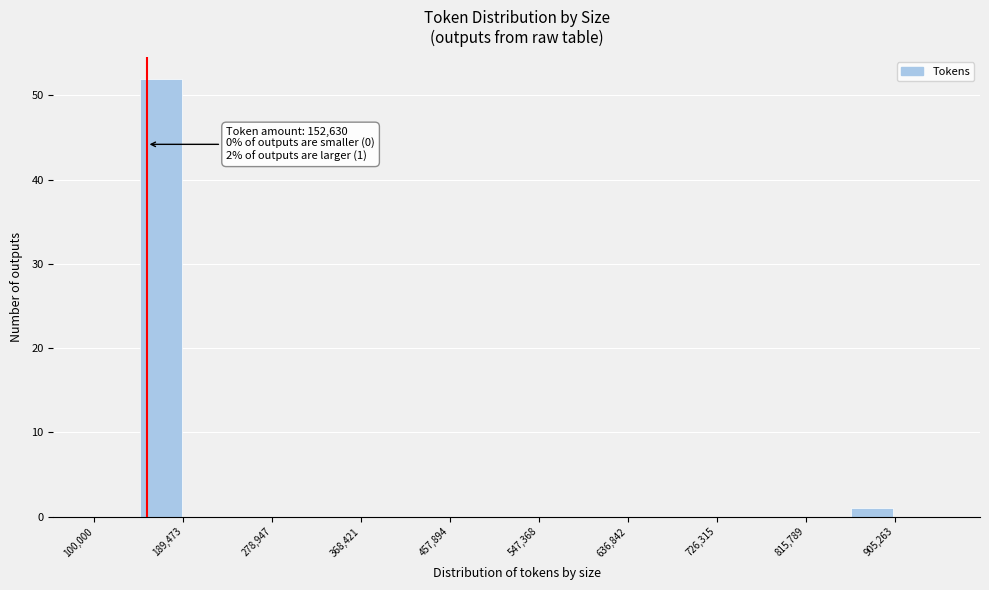

Which range on the x-axis has the tallest bar?

140000 to 190000